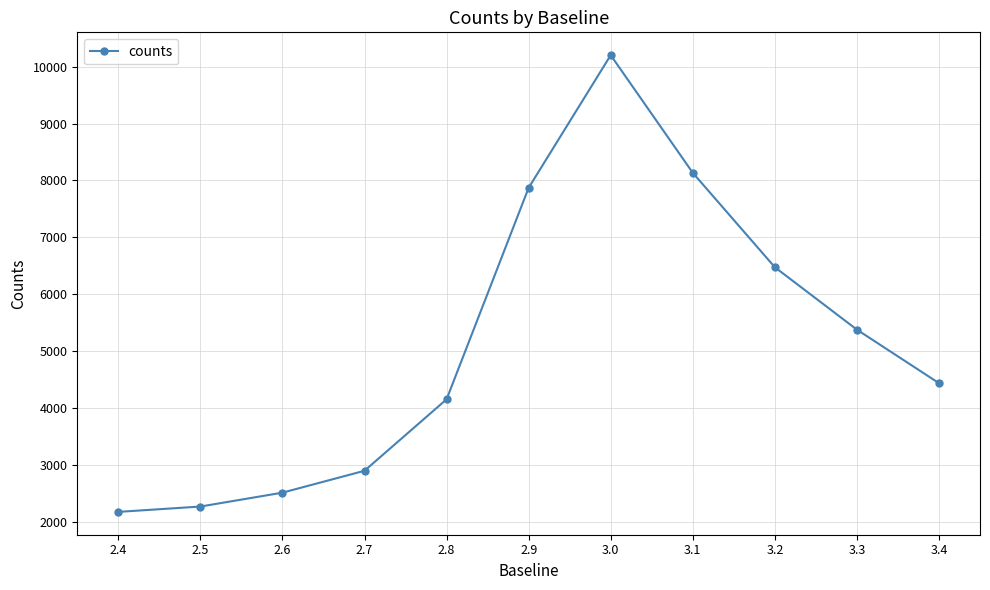

Which label corresponds to the smallest value in the chart?

2.4